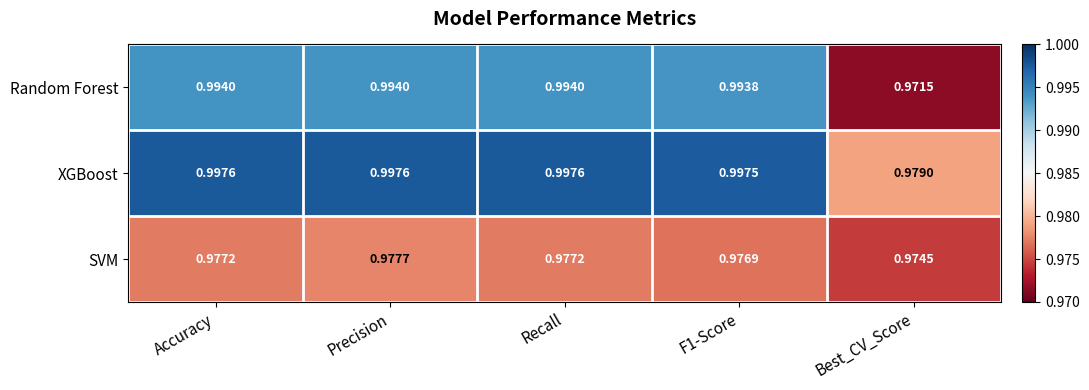

Rank the series at Precision from highest to lowest value.

XGBoost, Random Forest, SVM